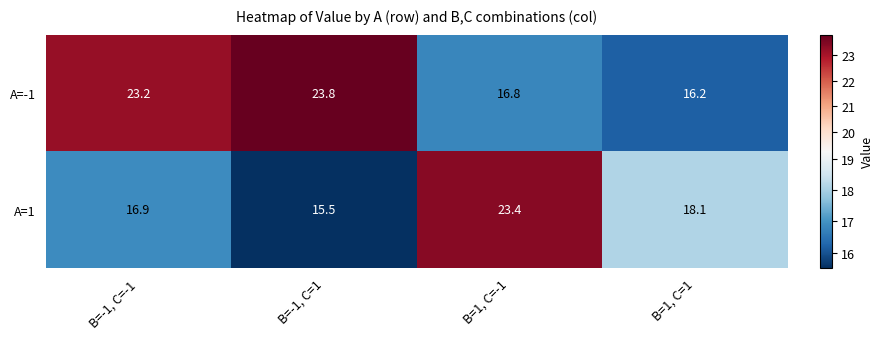

What is the greatest value displayed?

23.8